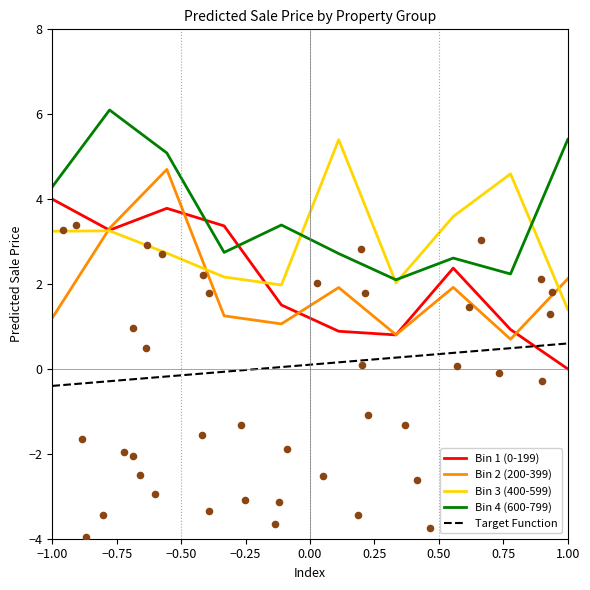

True or false: Bin 4 (600-799) has a value of 4.3 at −1.00.

True